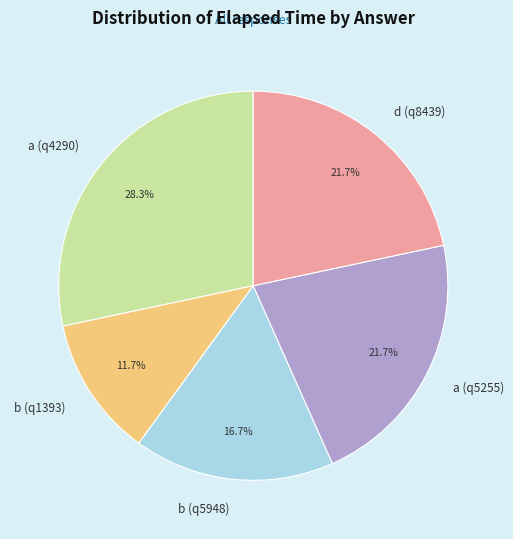

Do a (q5255) and b (q1393) together represent more than half of the pie?

No